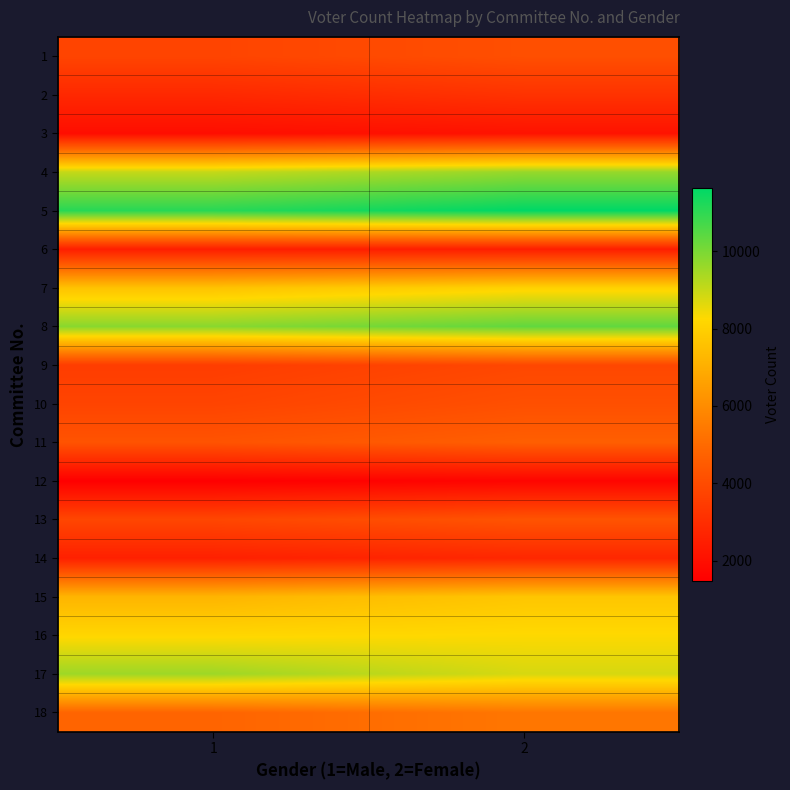

What is the difference between the highest and lowest values at 1?

9593